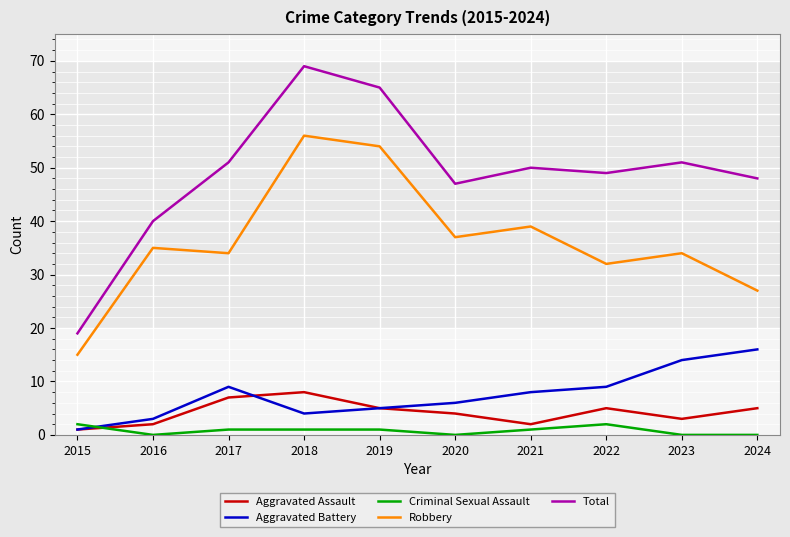

Which series changed the most between 2017 and 2018?

Robbery